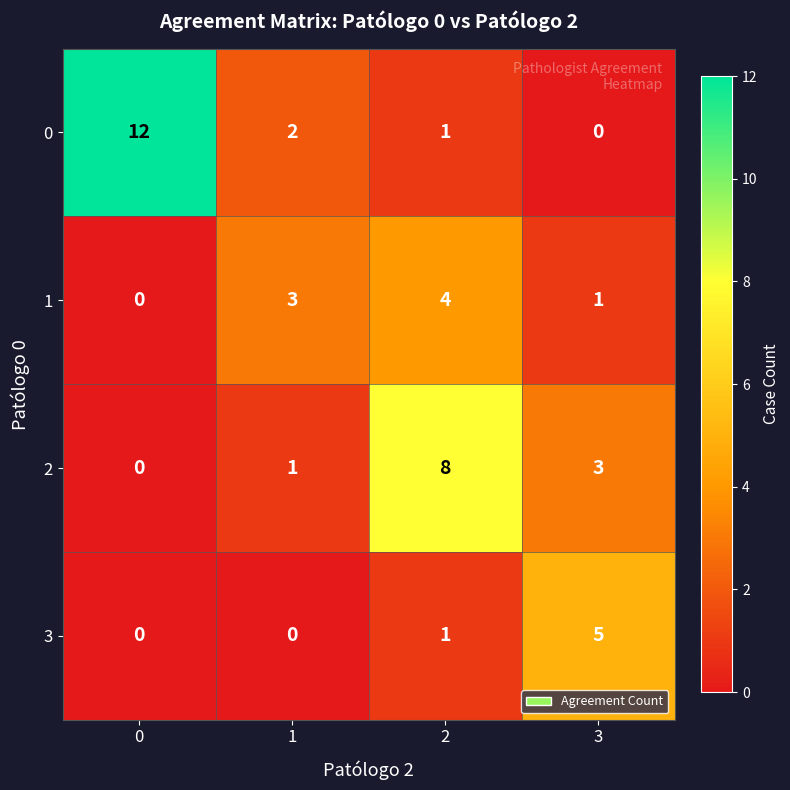

Reading left to right, transcribe all the data shown in this chart.

0: 0=12	1=2	2=1	3=0
1: 0=0	1=3	2=4	3=1
2: 0=0	1=1	2=8	3=3
3: 0=0	1=0	2=1	3=5